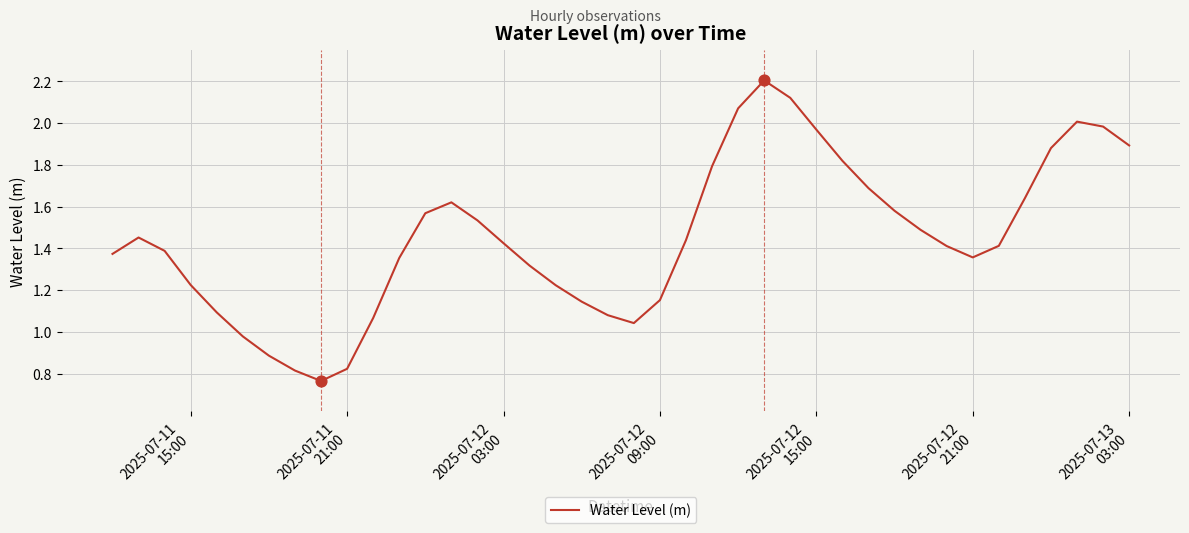

What is the greatest value displayed?

2.2